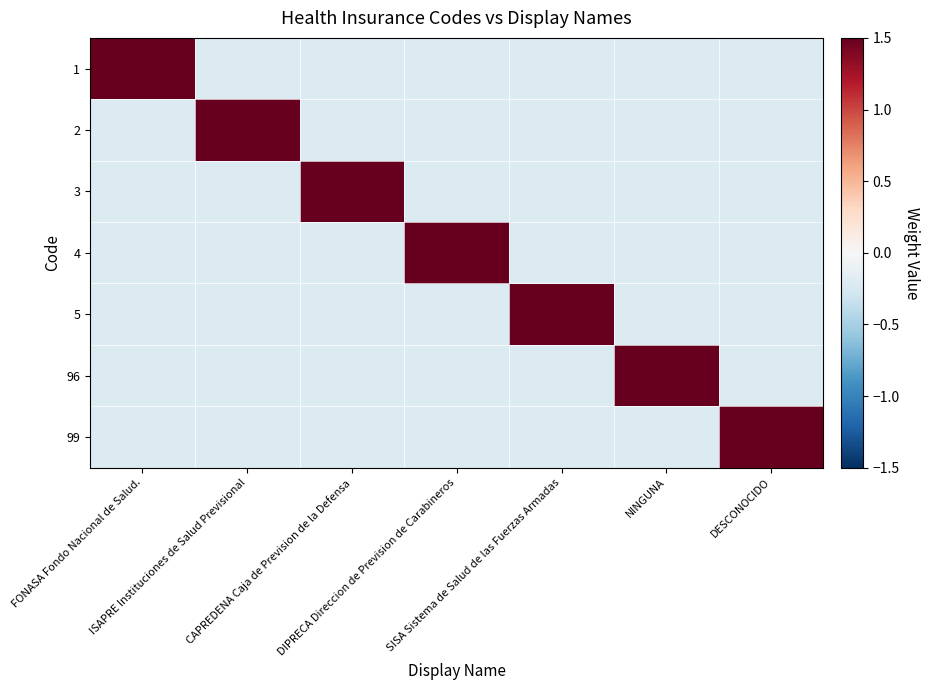

Reading right to left, list all the values displayed in this chart.

1: DESCONOCIDO=-0.2	NINGUNA=-0.2	SISA Sistema de Salud de las Fuerzas Armadas=-0.2	DIPRECA Direccion de Prevision de Carabineros=-0.2	CAPREDENA Caja de Prevision de la Defensa=-0.2	ISAPRE Instituciones de Salud Previsional=-0.2	FONASA Fondo Nacional de Salud.=1.5
2: DESCONOCIDO=-0.2	NINGUNA=-0.2	SISA Sistema de Salud de las Fuerzas Armadas=-0.2	DIPRECA Direccion de Prevision de Carabineros=-0.2	CAPREDENA Caja de Prevision de la Defensa=-0.2	ISAPRE Instituciones de Salud Previsional=1.5	FONASA Fondo Nacional de Salud.=-0.2
3: DESCONOCIDO=-0.2	NINGUNA=-0.2	SISA Sistema de Salud de las Fuerzas Armadas=-0.2	DIPRECA Direccion de Prevision de Carabineros=-0.2	CAPREDENA Caja de Prevision de la Defensa=1.5	ISAPRE Instituciones de Salud Previsional=-0.2	FONASA Fondo Nacional de Salud.=-0.2
4: DESCONOCIDO=-0.2	NINGUNA=-0.2	SISA Sistema de Salud de las Fuerzas Armadas=-0.2	DIPRECA Direccion de Prevision de Carabineros=1.5	CAPREDENA Caja de Prevision de la Defensa=-0.2	ISAPRE Instituciones de Salud Previsional=-0.2	FONASA Fondo Nacional de Salud.=-0.2
5: DESCONOCIDO=-0.2	NINGUNA=-0.2	SISA Sistema de Salud de las Fuerzas Armadas=1.5	DIPRECA Direccion de Prevision de Carabineros=-0.2	CAPREDENA Caja de Prevision de la Defensa=-0.2	ISAPRE Instituciones de Salud Previsional=-0.2	FONASA Fondo Nacional de Salud.=-0.2
96: DESCONOCIDO=-0.2	NINGUNA=1.5	SISA Sistema de Salud de las Fuerzas Armadas=-0.2	DIPRECA Direccion de Prevision de Carabineros=-0.2	CAPREDENA Caja de Prevision de la Defensa=-0.2	ISAPRE Instituciones de Salud Previsional=-0.2	FONASA Fondo Nacional de Salud.=-0.2
99: DESCONOCIDO=1.5	NINGUNA=-0.2	SISA Sistema de Salud de las Fuerzas Armadas=-0.2	DIPRECA Direccion de Prevision de Carabineros=-0.2	CAPREDENA Caja de Prevision de la Defensa=-0.2	ISAPRE Instituciones de Salud Previsional=-0.2	FONASA Fondo Nacional de Salud.=-0.2